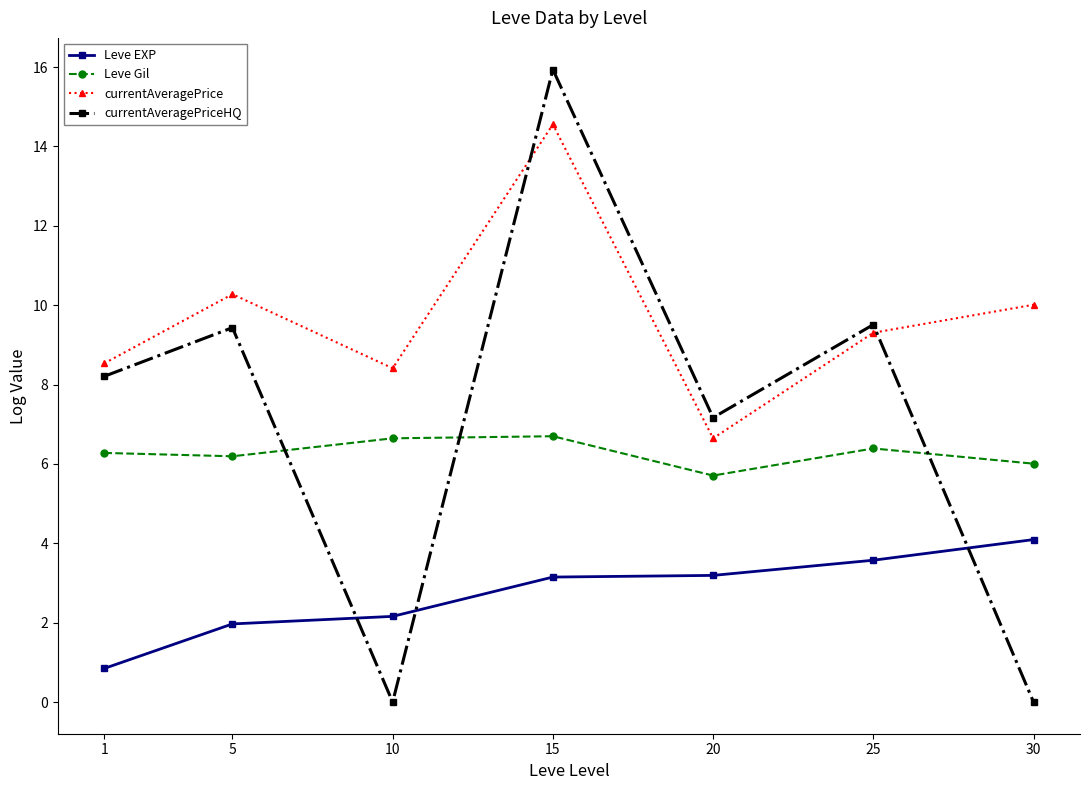

How many data points in currentAveragePrice are above 9?

4